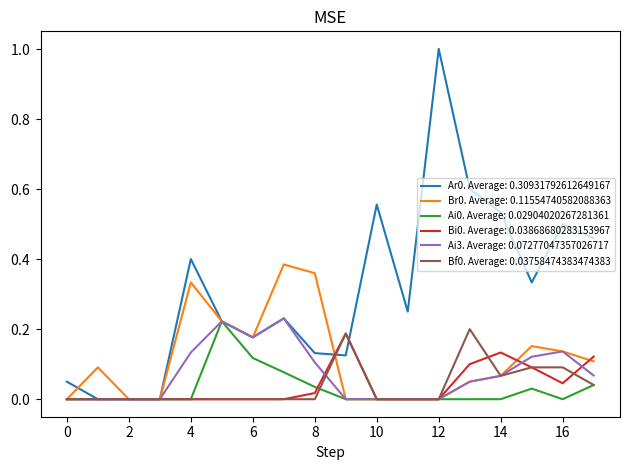

Reading left to right, transcribe all the data shown in this chart.

Ar0. Average: 0.30931792612649167: 0.1	0.0	0.0	0.0	0.4	0.2	0.2	0.2	0.1	0.1	0.6	0.2	1.0	0.6	0.5	0.3	0.5	0.5
Br0. Average: 0.11554740582088363: 0.0	0.1	0.0	0.0	0.3	0.2	0.2	0.4	0.4	0.0	0.0	0.0	0.0	0.1	0.1	0.2	0.1	0.1
Ai0. Average: 0.02904020267281361: 0.0	0.0	0.0	0.0	0.0	0.2	0.1	0.1	0.0	0.0	0.0	0.0	0.0	0.0	0.0	0.0	0.0	0.0
Bi0. Average: 0.03868680283153967: 0.0	0.0	0.0	0.0	0.0	0.0	0.0	0.0	0.0	0.2	0.0	0.0	0.0	0.1	0.1	0.1	0.0	0.1
Ai3. Average: 0.07277047357026717: 0.0	0.0	0.0	0.0	0.1	0.2	0.2	0.2	0.1	0.0	0.0	0.0	0.0	0.1	0.1	0.1	0.1	0.1
Bf0. Average: 0.03758474383474383: 0.0	0.0	0.0	0.0	0.0	0.0	0.0	0.0	0.0	0.2	0.0	0.0	0.0	0.2	0.1	0.1	0.1	0.0